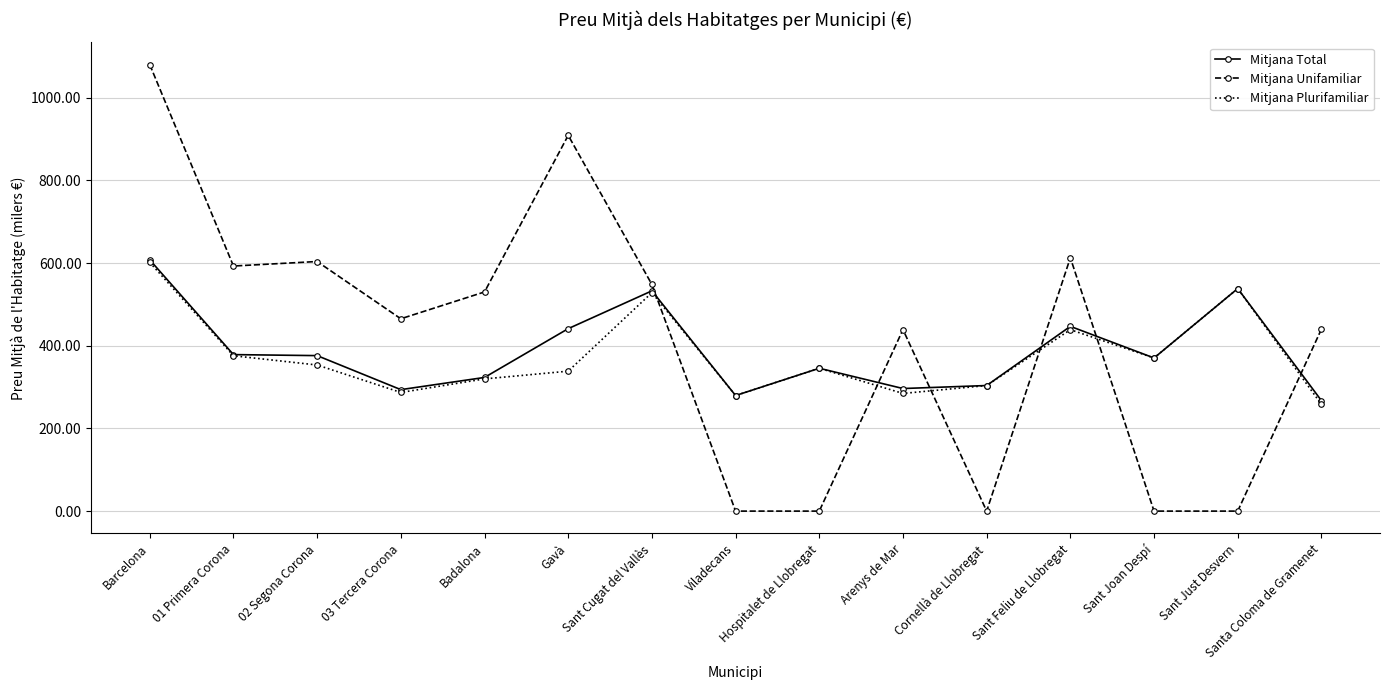

How many distinct data groups are displayed?

3